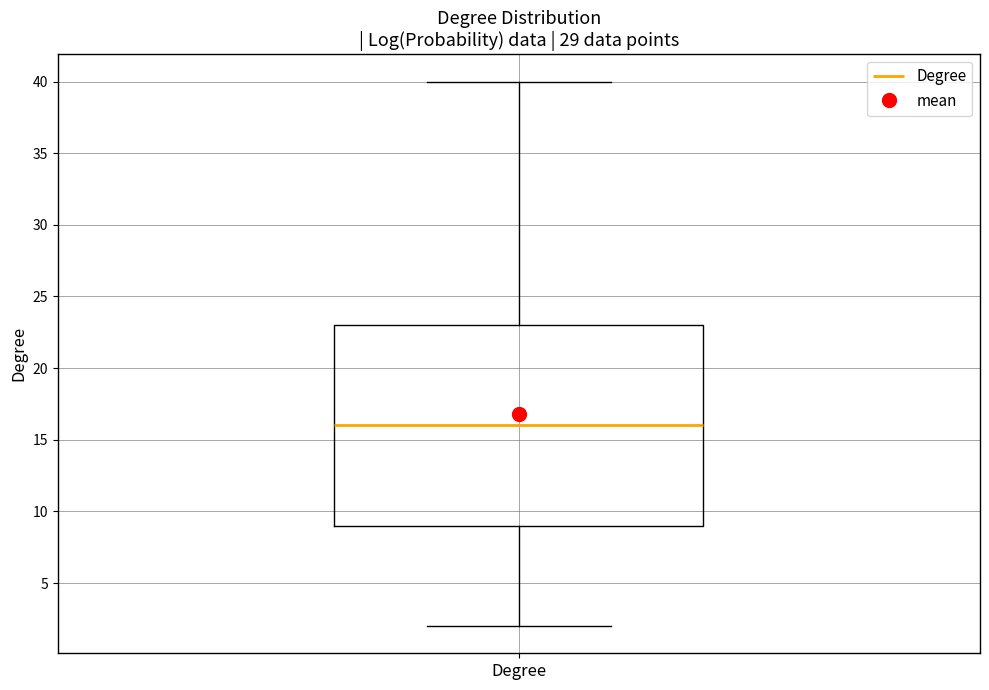

Read this box plot against the y-axis: the position of the median line, the range covered by the box, and the ends of both whiskers. The values are not printed on the chart, so give them approximately, as read against the axis.

median 16, box 9 to 23, whiskers 2 to 40